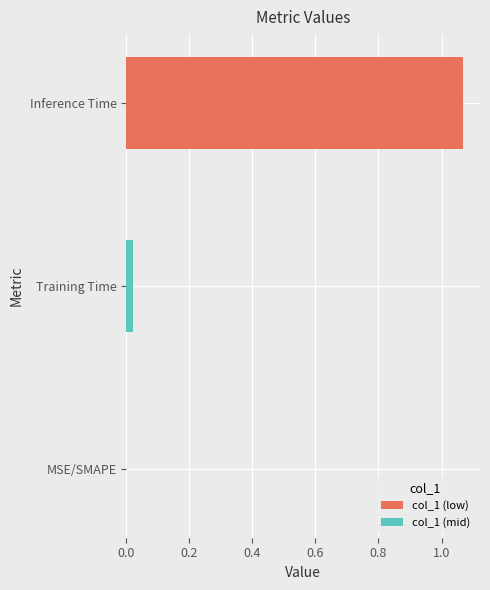

The value at Inference Time is 1.7. True or false?

False